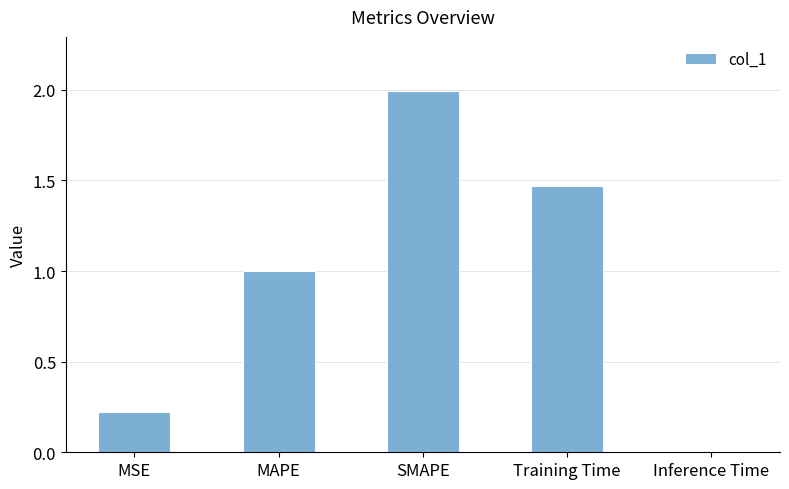

Between MAPE and Inference Time, which is larger?

MAPE